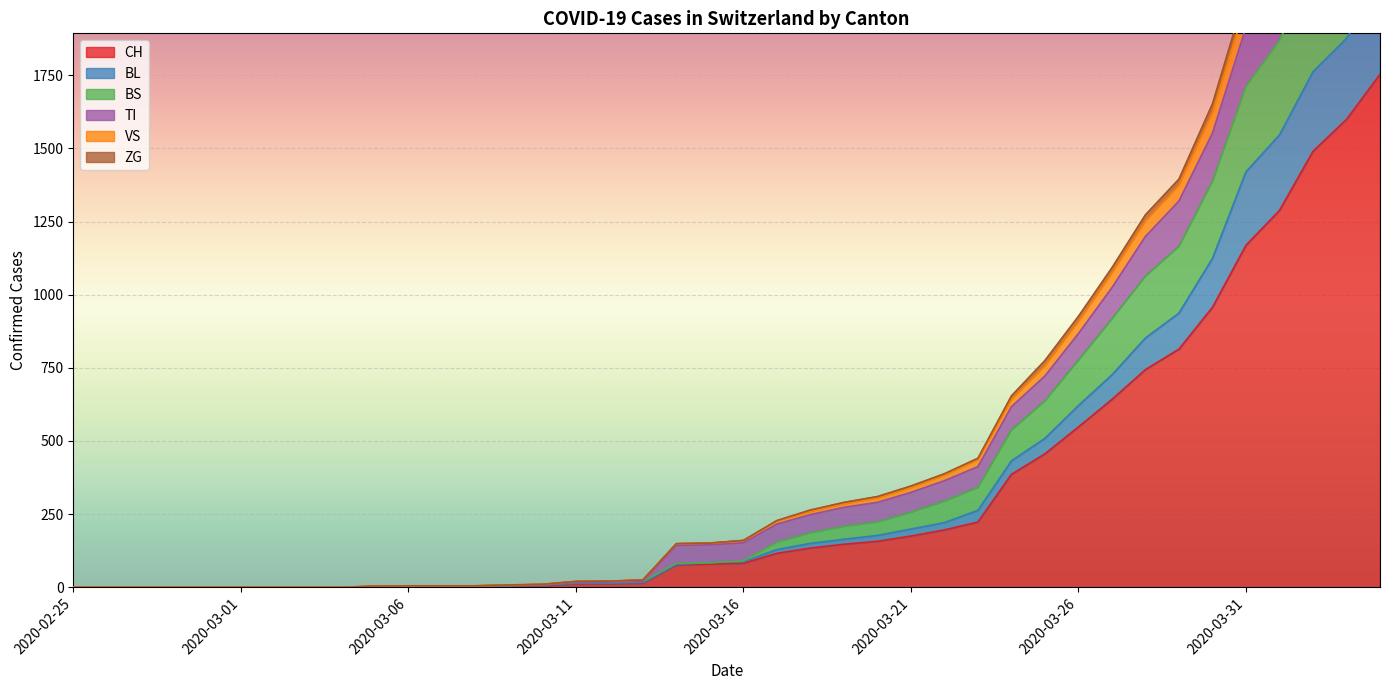

What is the label of the 12th point from the left?

2020-03-07